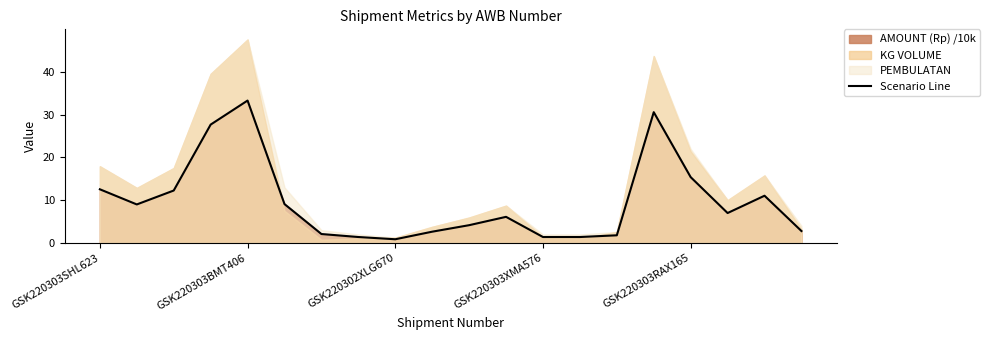

Which category has the highest value in the Scenario Line series?

GSK220303BMT406